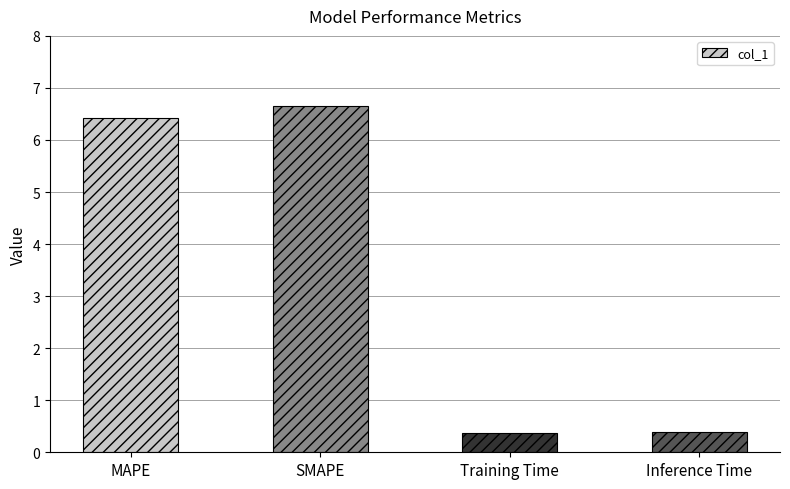

What is the value of the 3rd bar from the left?

0.4